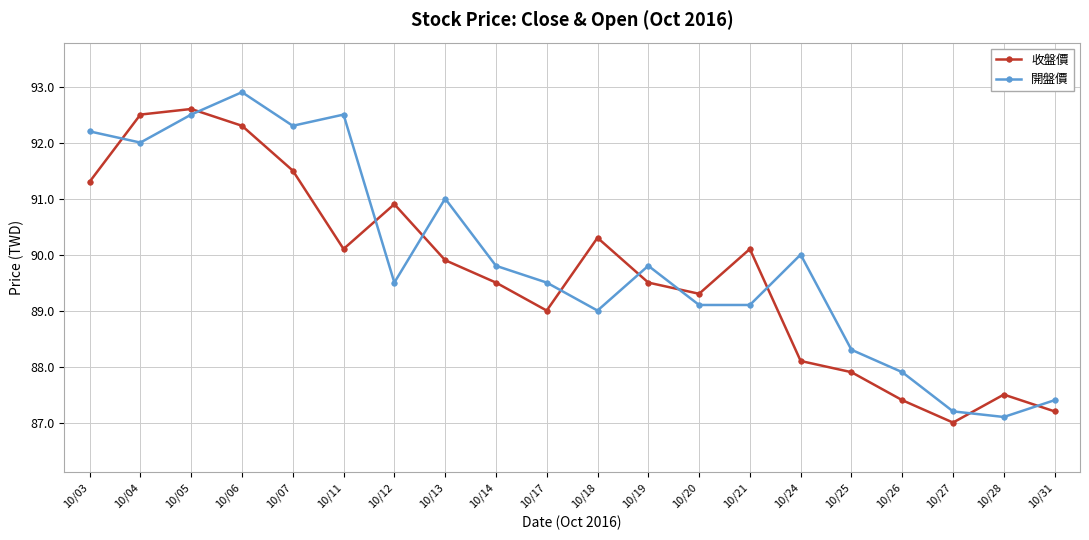

In 開盤價, how many points are higher than both neighbors (excluding endpoints)?

5